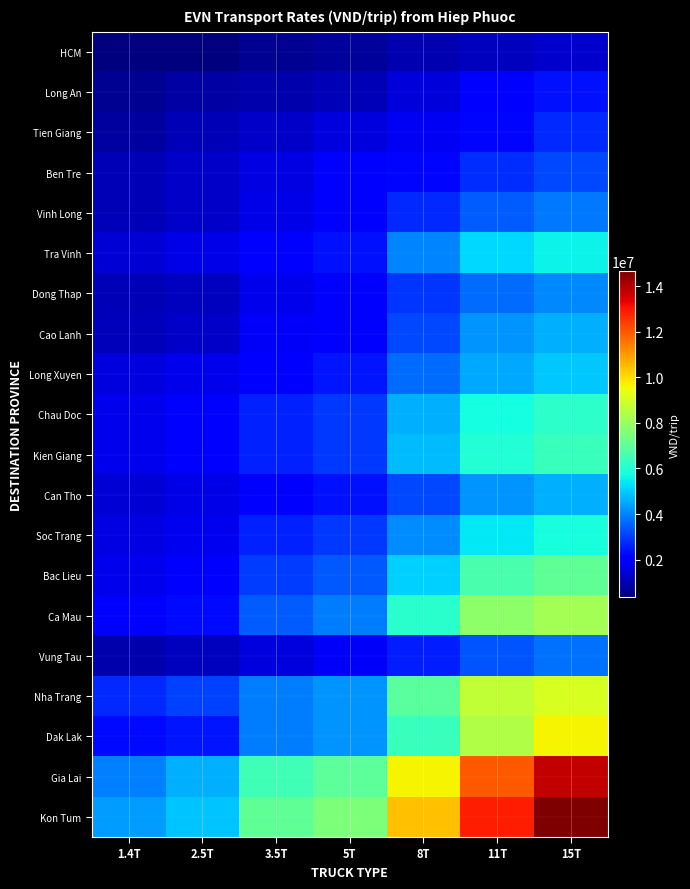

At which category is the sum across all series the highest?

15T